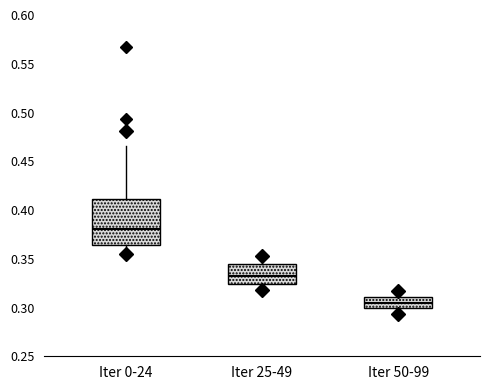

Reading left to right, read every box against the y-axis: the position of its median line, the range the box covers, and the ends of its whiskers. The values are not printed on the chart, so give them approximately, as read against the axis.

Iter 0-24: median 0.380, box 0.365 to 0.410, whiskers 0.355 to 0.465
Iter 25-49: median 0.330, box 0.325 to 0.345, whiskers 0.320 to 0.355
Iter 50-99: median 0.305, box 0.300 to 0.310, whiskers 0.295 to 0.315